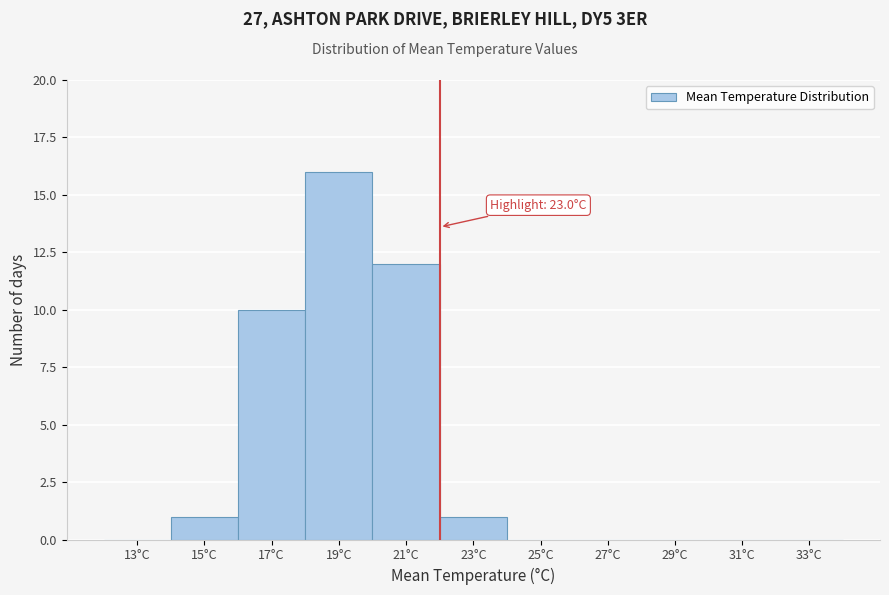

Reading right to left, what are all the values shown in this chart?

33°C=0	31°C=0	29°C=0	27°C=0	25°C=0	23°C=1	21°C=12	19°C=16	17°C=10	15°C=1	13°C=0